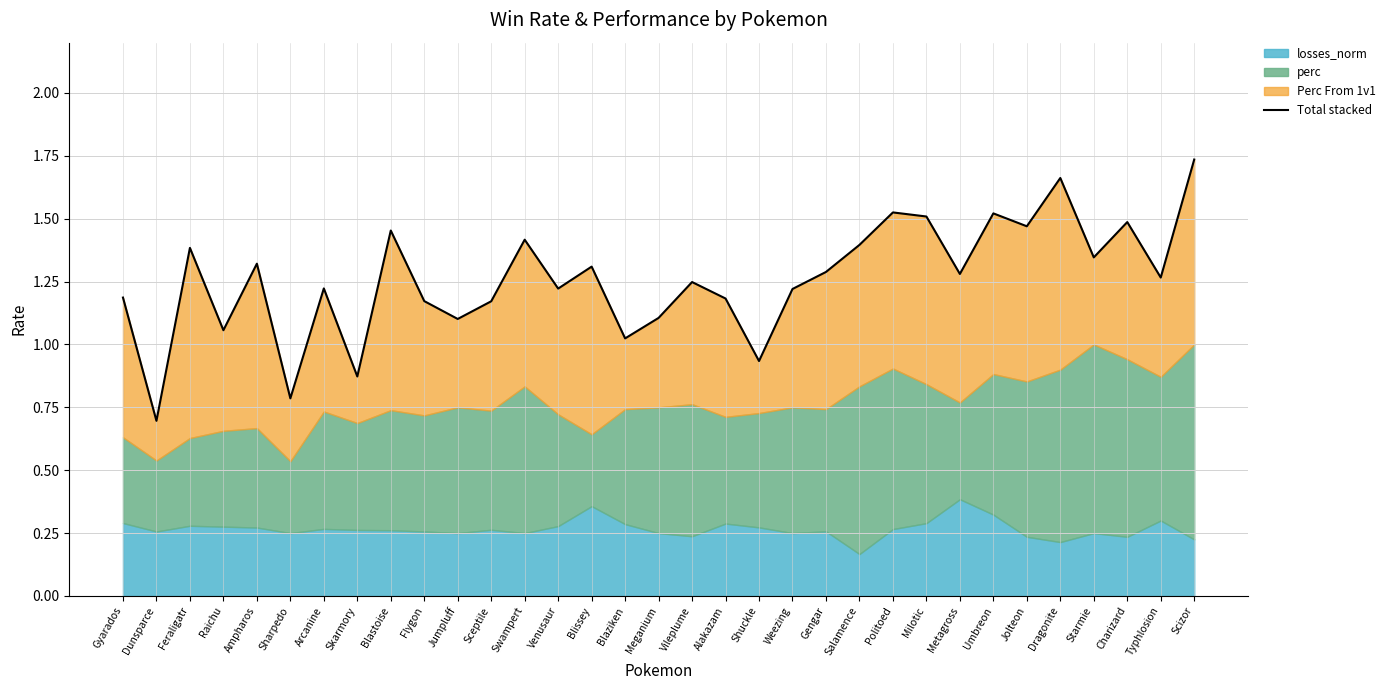

True or false: there are more than 0 points higher than both neighbors.

True